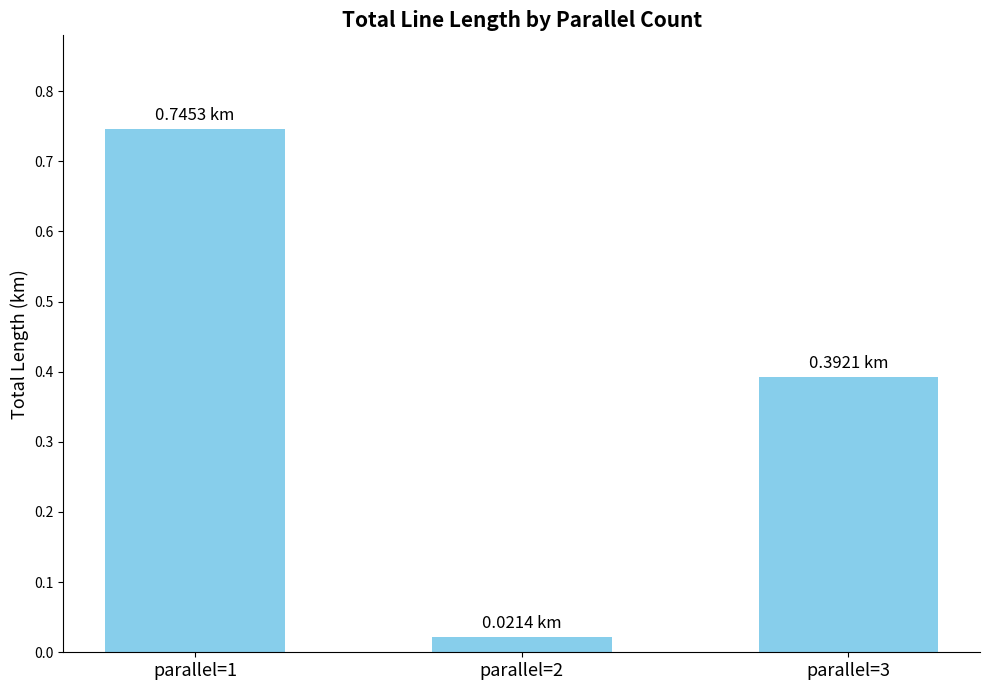

What is the sum of the values at parallel=1 and parallel=3?

1.1